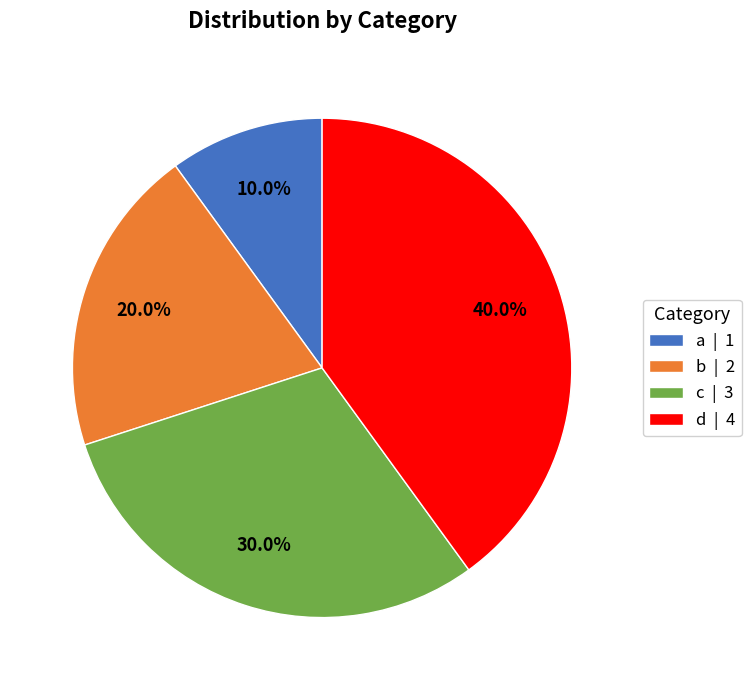

What percentage do b and c together represent?

50.0%